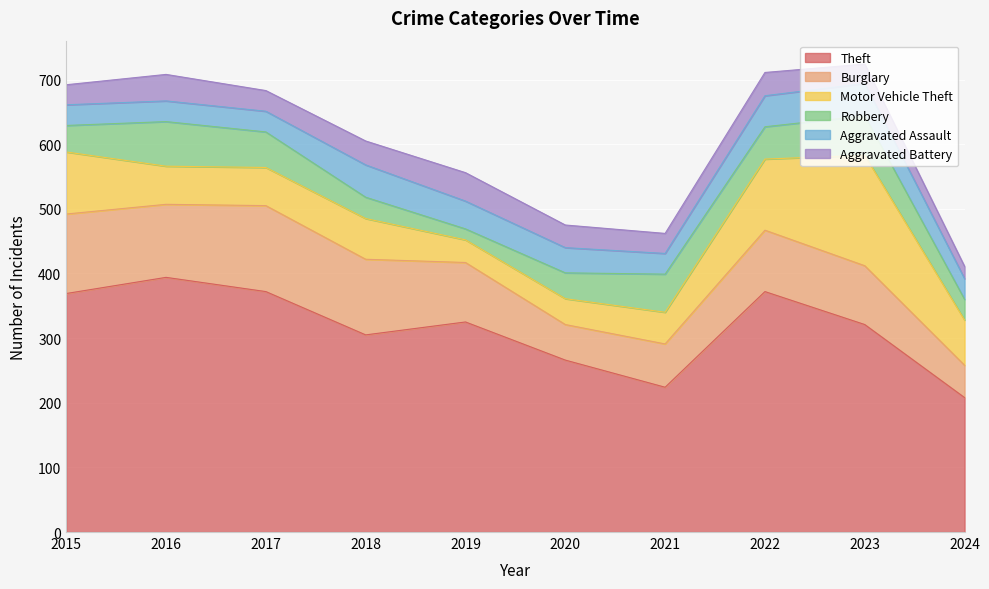

Reading left to right, what are all the values shown in this chart?

Theft: 369	394	372	305	325	266	224	372	321	208
Burglary: 123	113	133	117	92	55	67	95	91	50
Motor Vehicle Theft: 96	59	59	63	35	40	49	110	171	70
Robbery: 41	69	55	33	17	40	59	50	61	32
Aggravated Assault: 32	32	32	50	43	39	32	48	50	32
Aggravated Battery: 31	41	32	37	44	35	31	36	30	19